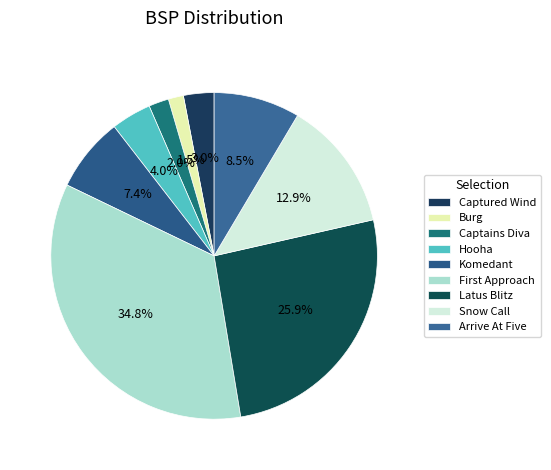

To the nearest percent, what is the difference between the largest and smallest slice percentages?

33%